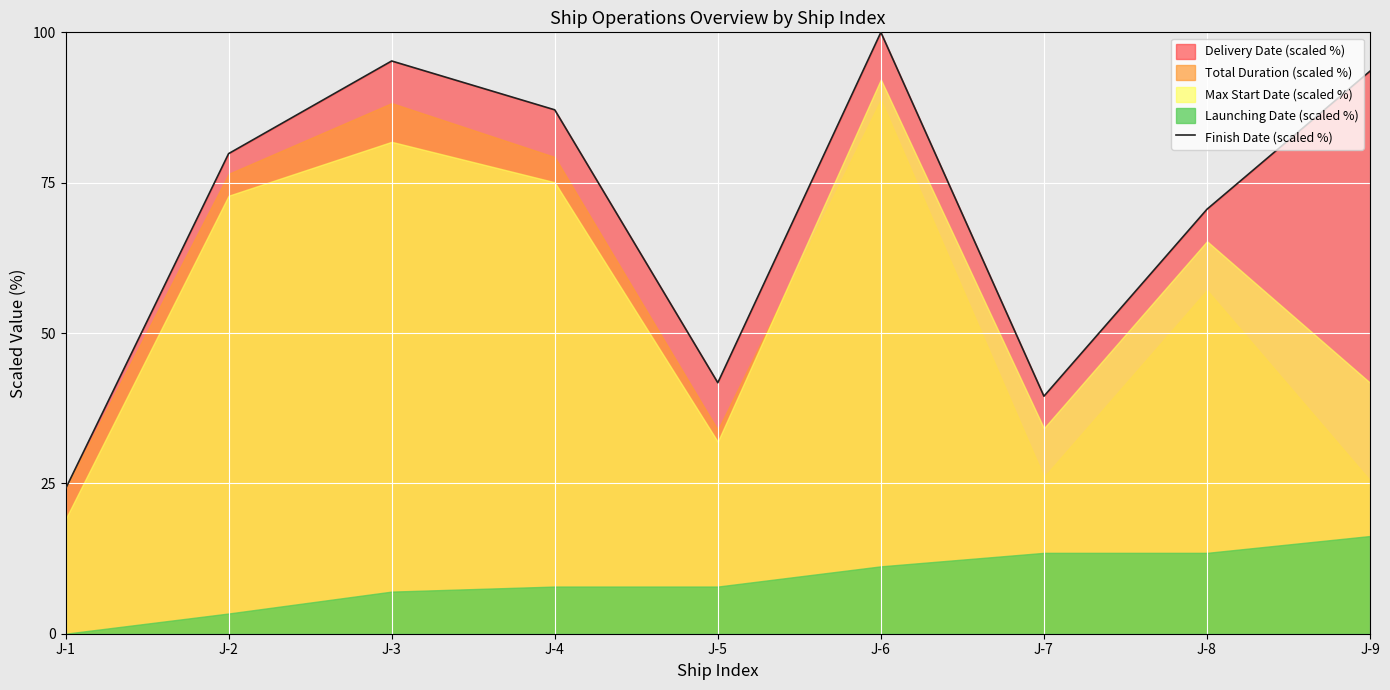

What is the ratio of the value at J-9 to the value at J-3?

1.0